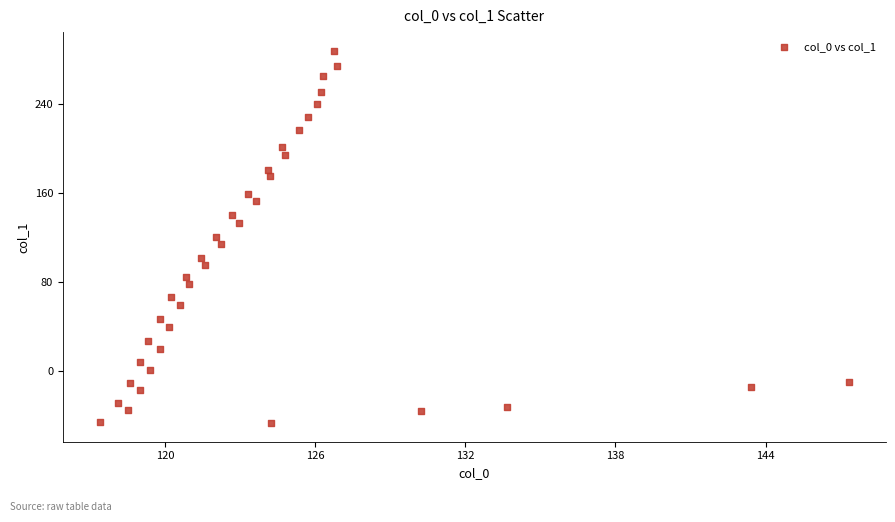

What is the range of Y values (max minus min)?

335.2